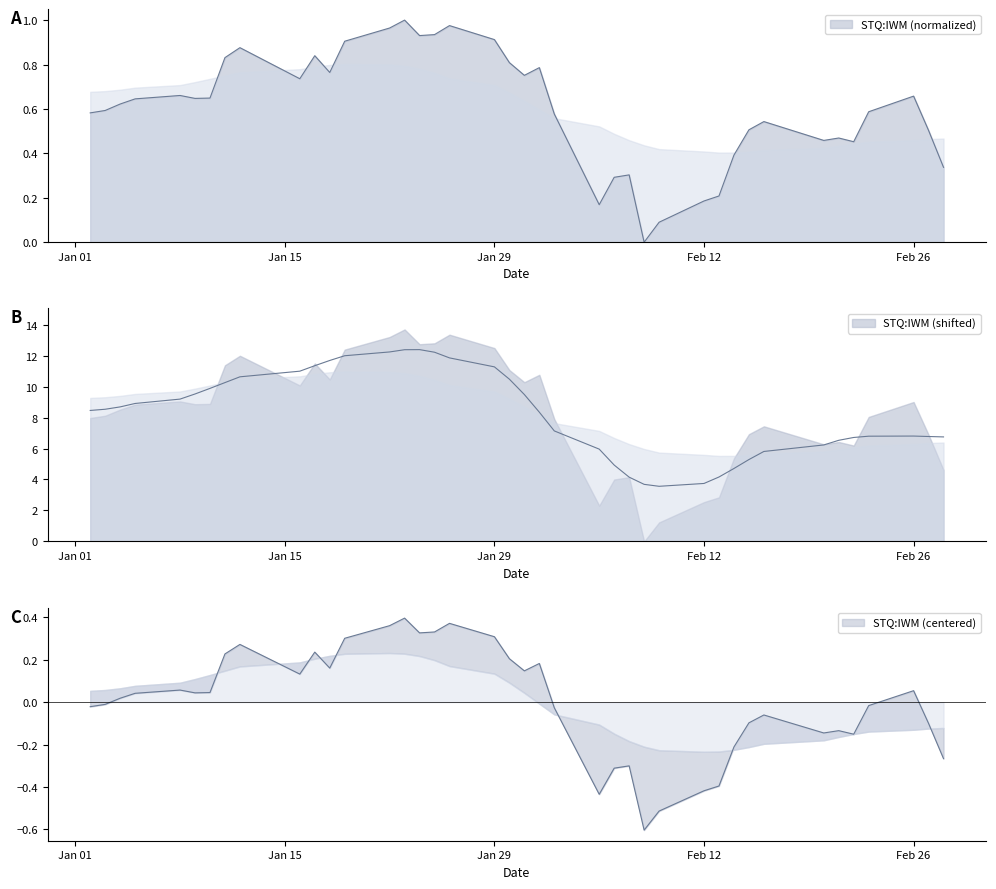

How many values are above zero?

39